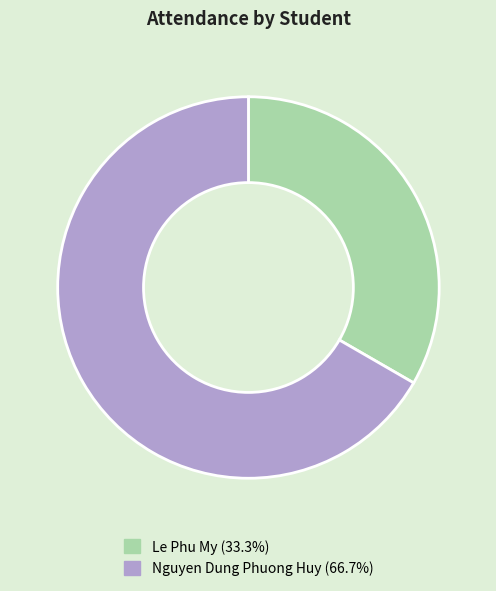

True or false: Nguyen Dung Phuong Huy accounts for 79% of the total.

False